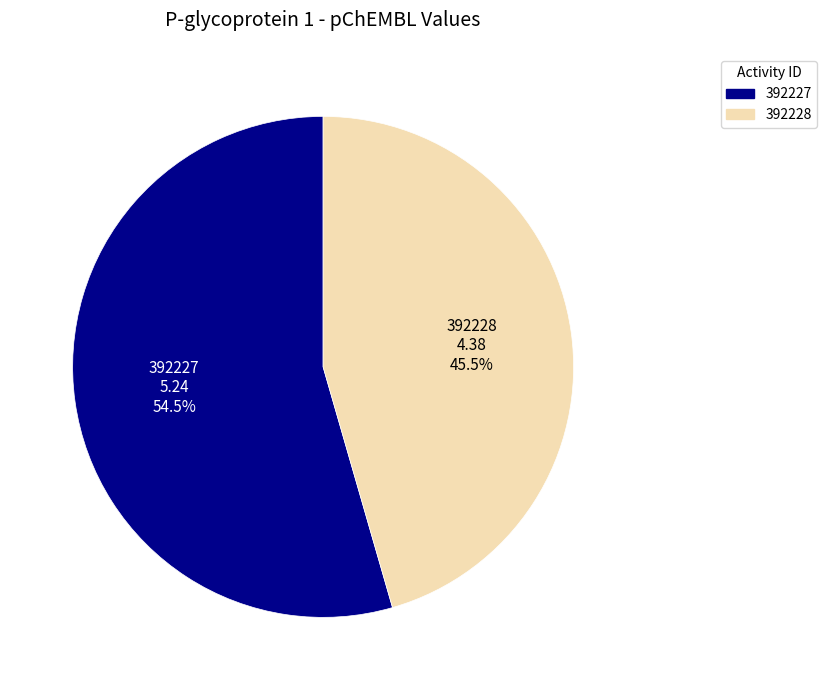

Which category accounts for the majority?

392227